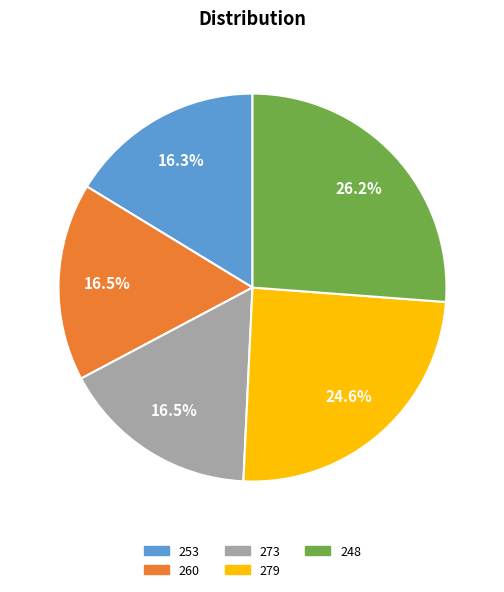

Is 260 the majority of the pie?

No